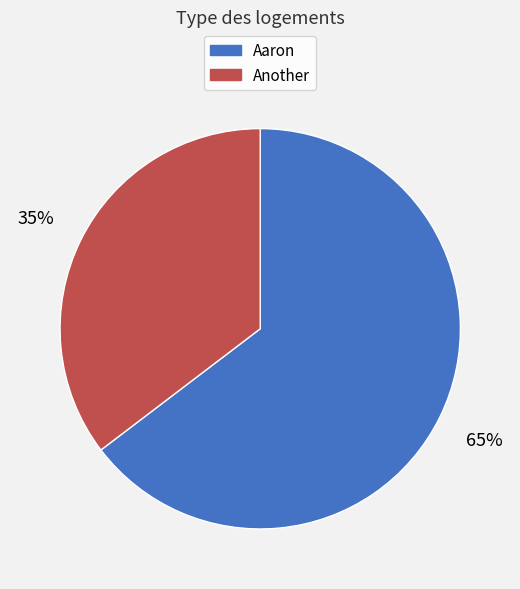

How many segments does this pie chart have?

2